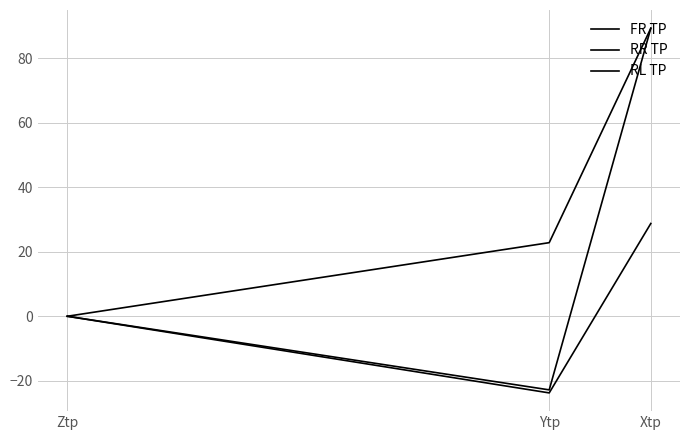

How many values in the FR TP series exceed 0?

1